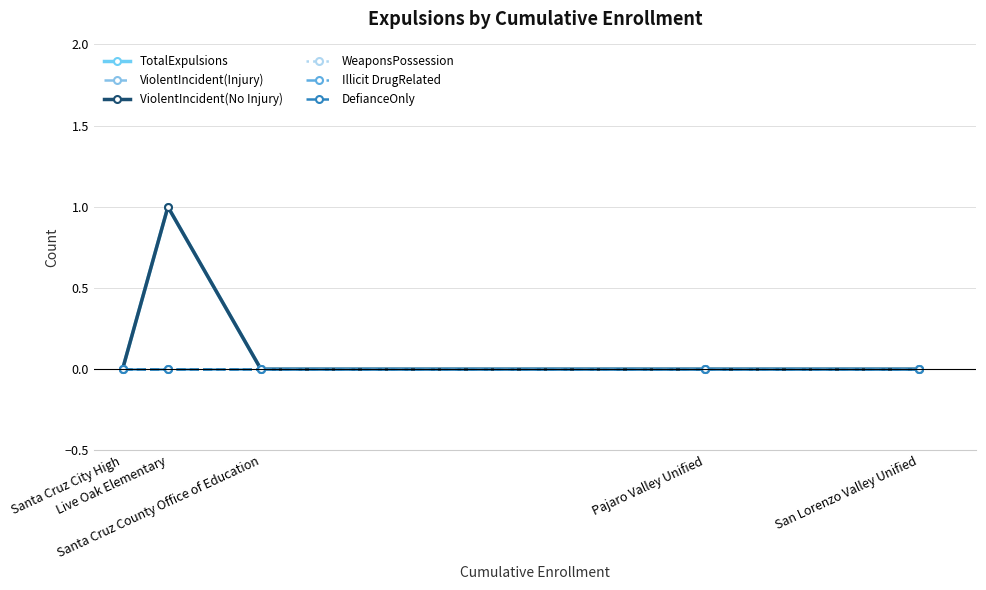

What is the label of the 1st point from the right?

San Lorenzo Valley Unified